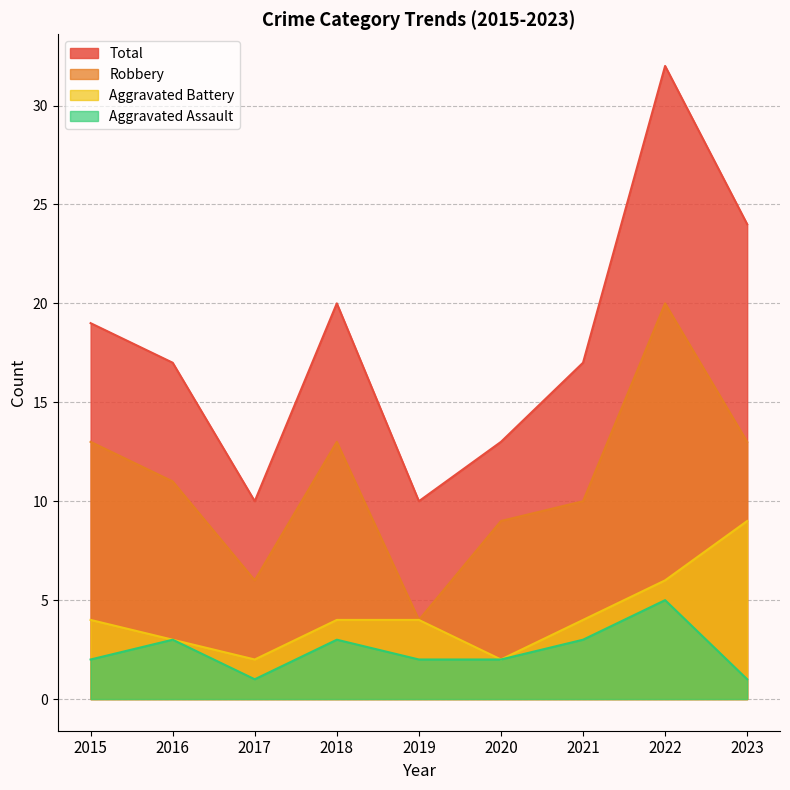

The value of Robbery at 2016 is 16. True or false?

False